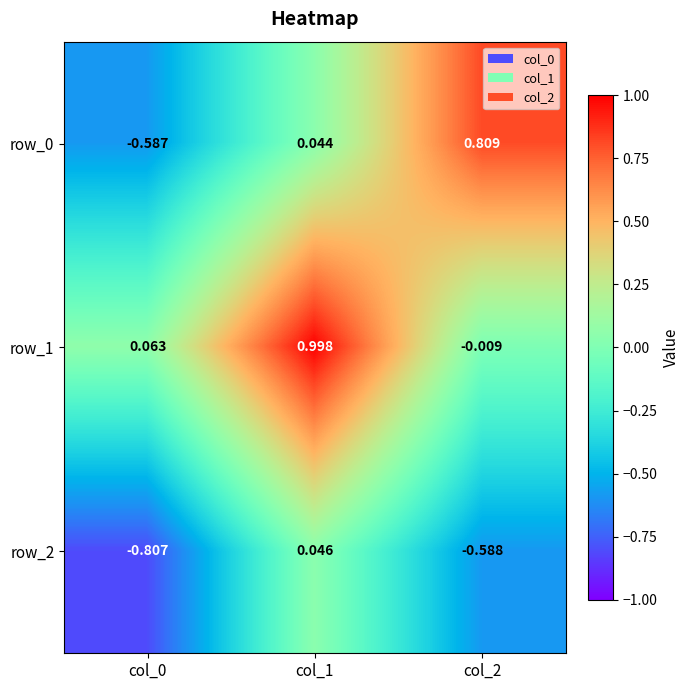

Rank the series at col_2 from lowest to highest value.

row_2, row_1, row_0